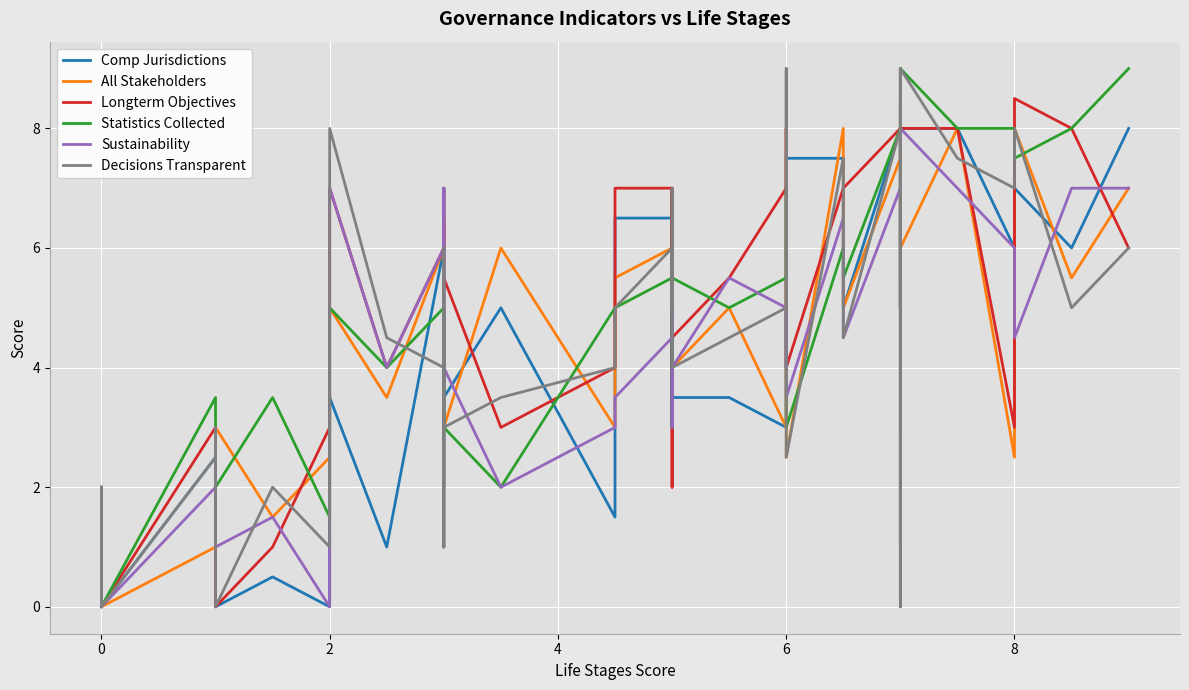

What is the average value of the Longterm Objectives series?

5.5